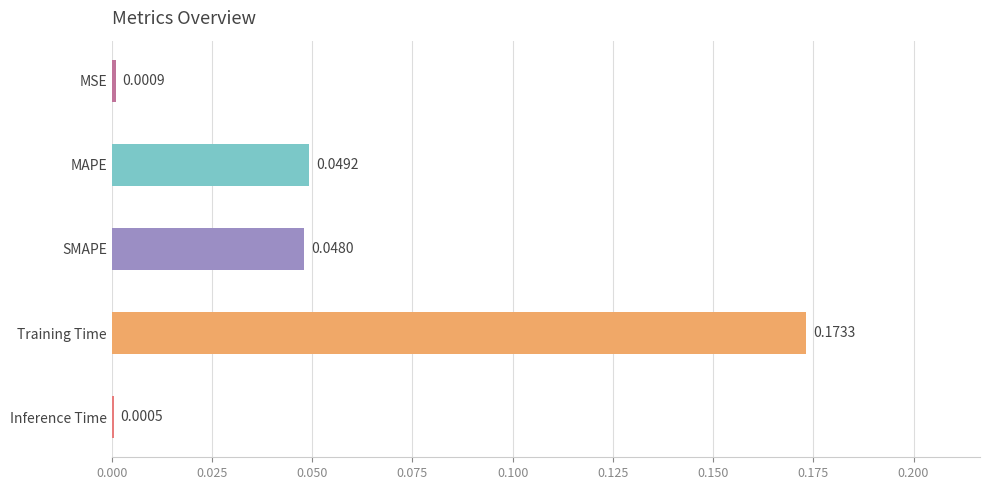

Reading left to right, transcribe all the data shown in this chart.

MSE=0.0	MAPE=0.0	SMAPE=0.0	Training Time=0.2	Inference Time=0.0